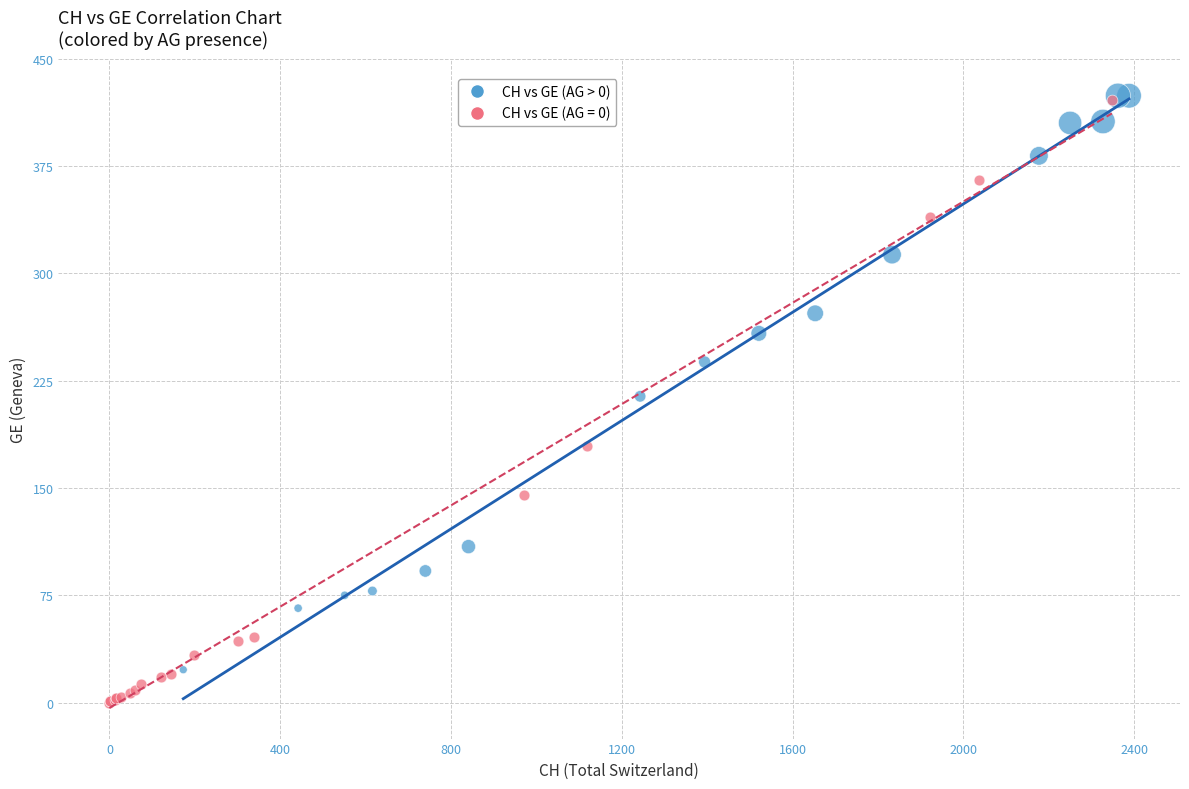

Which series has the widest spread of Y values?

CH vs GE (AG = 0)